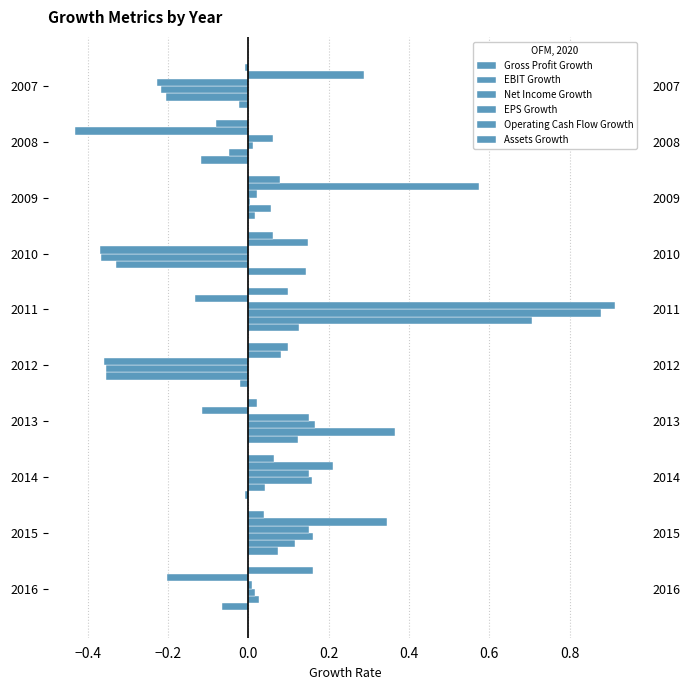

Are the bars horizontal?

Yes